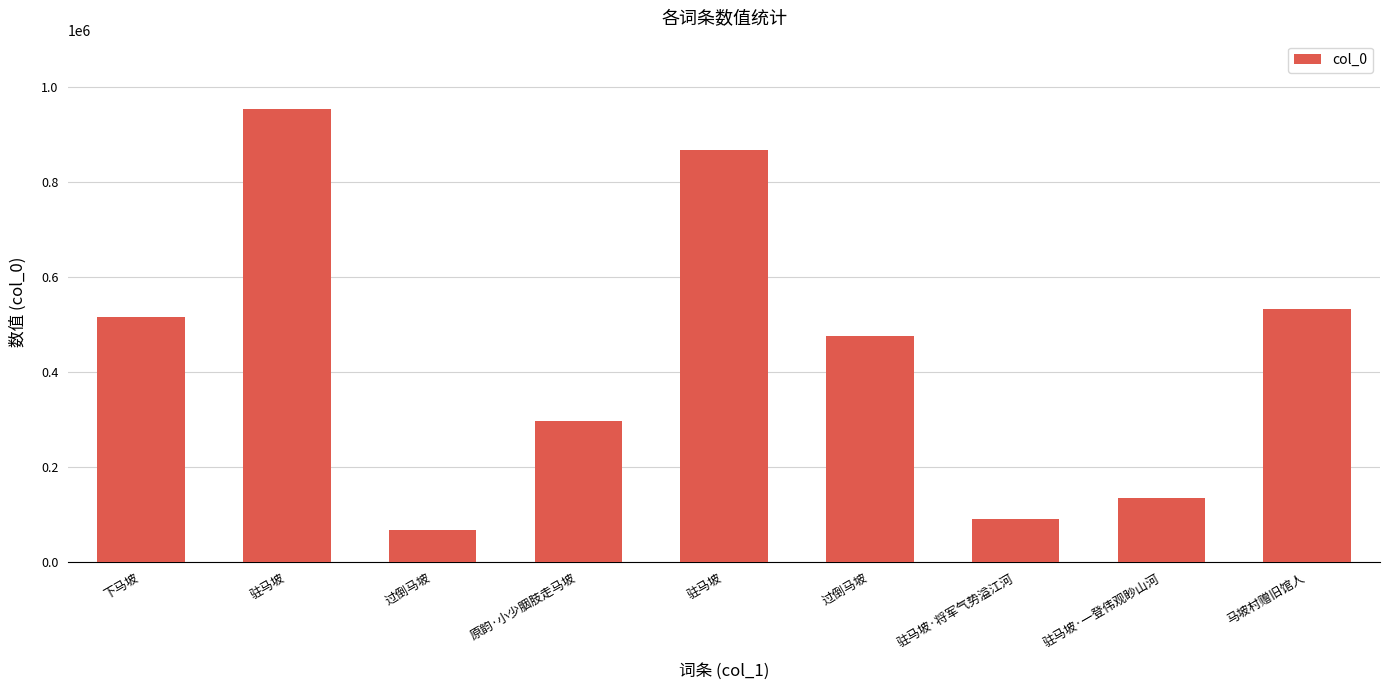

Reading right to left, extract all data points from this chart.

532736	135704	91131	476498	869014	297077	66894	955066	516302